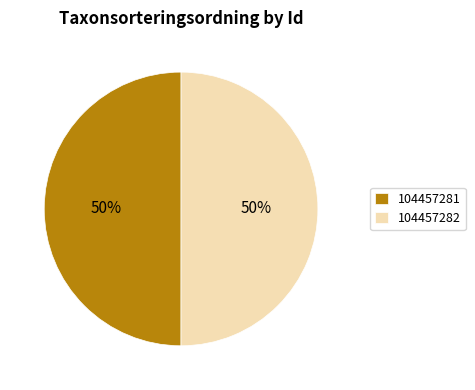

What percentage is the 104457282 slice, to the nearest percent?

50%